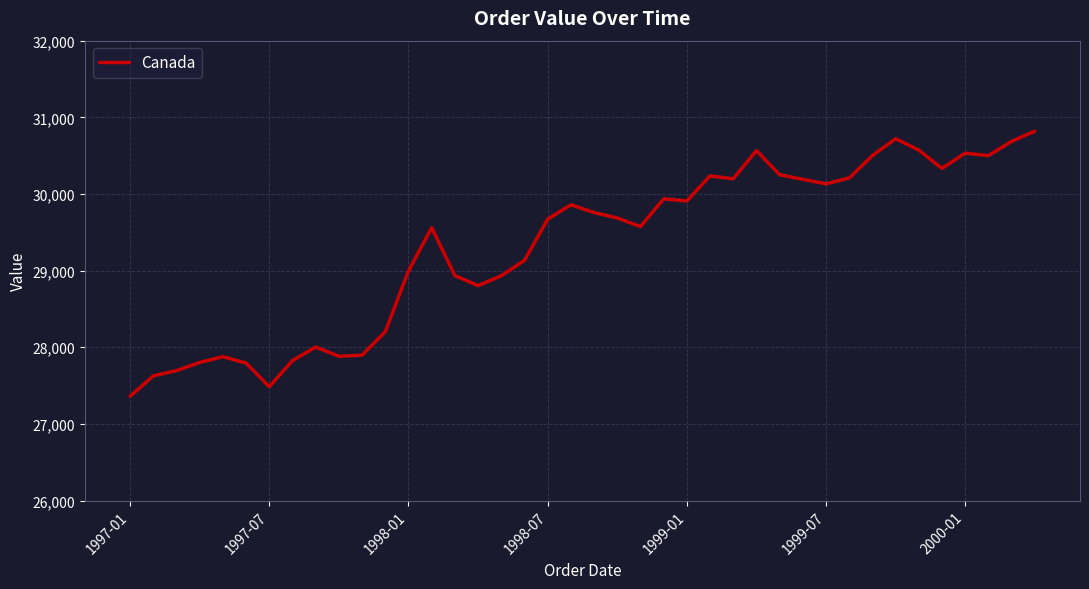

What is the difference between the maximum and minimum values?

3458